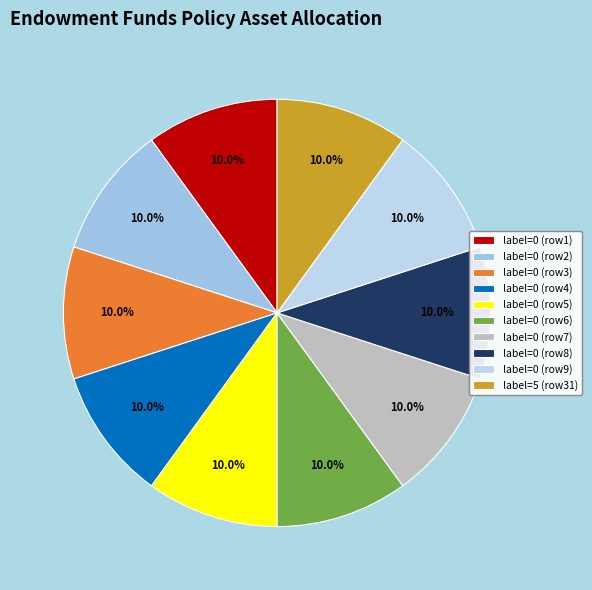

To the nearest percent, what is the average slice percentage?

10%